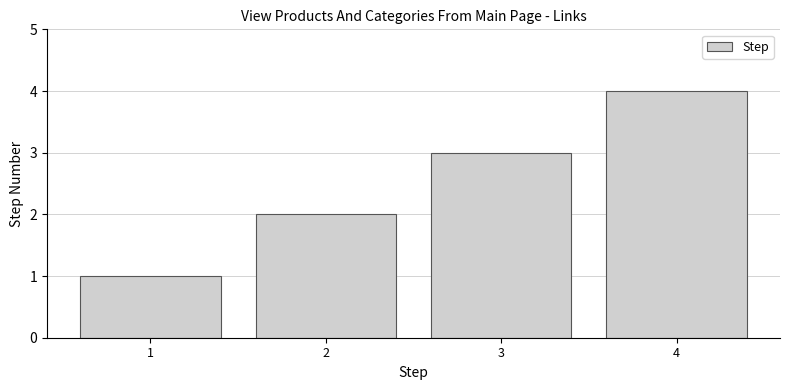

How many bars are there in total?

4